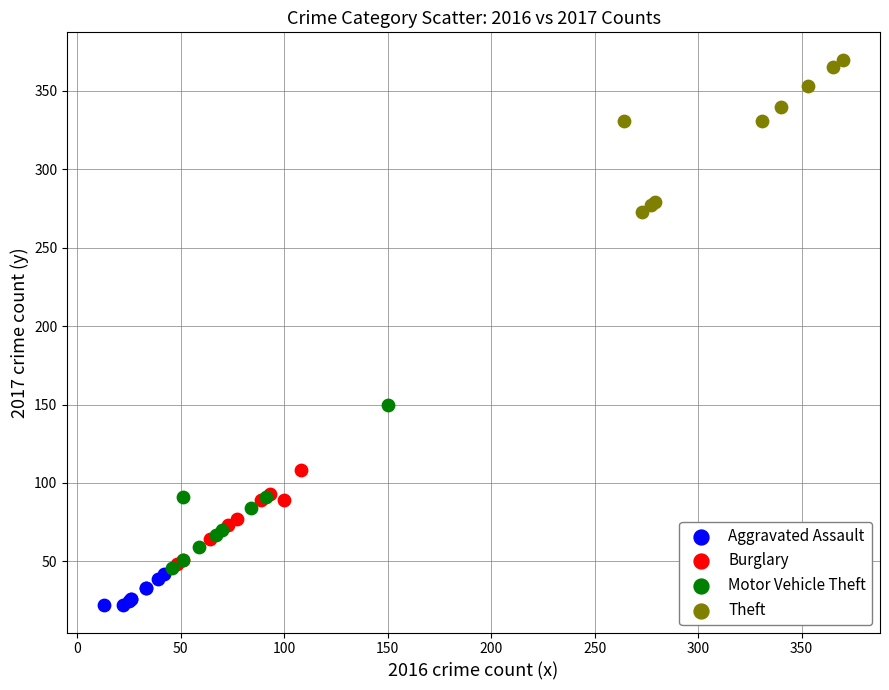

Which series contains the highest Y value?

Theft